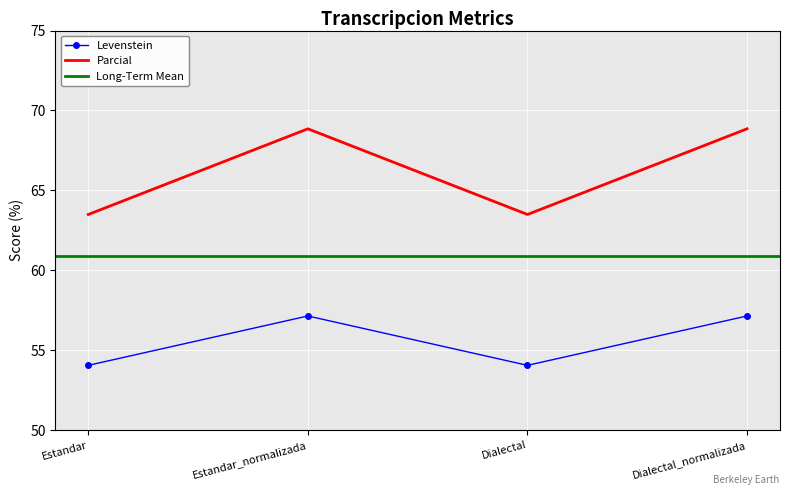

True or false: Levenstein has a value of 98.1 at Estandar.

False